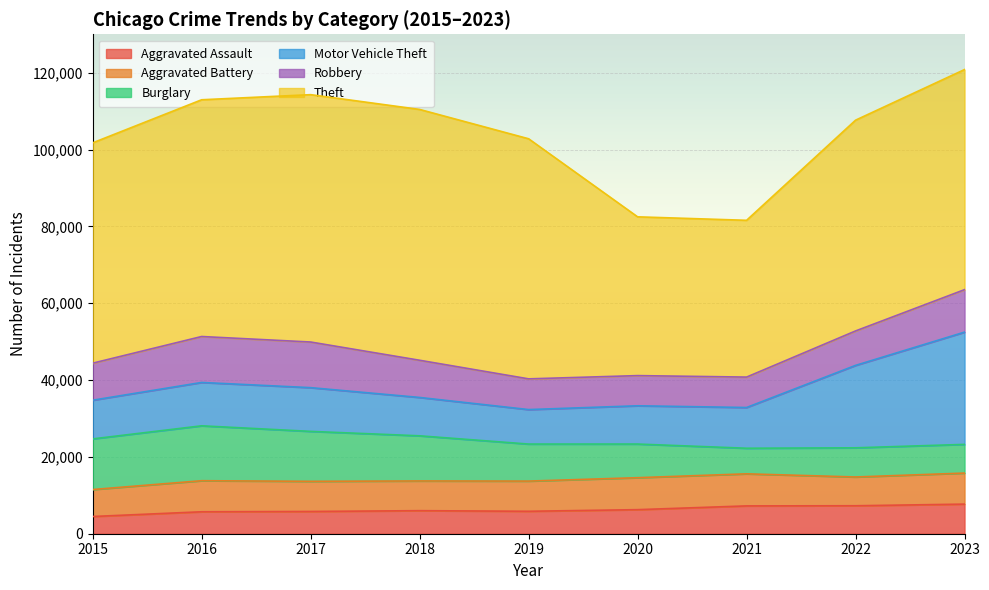

Which series has the widest spread of values?

Theft